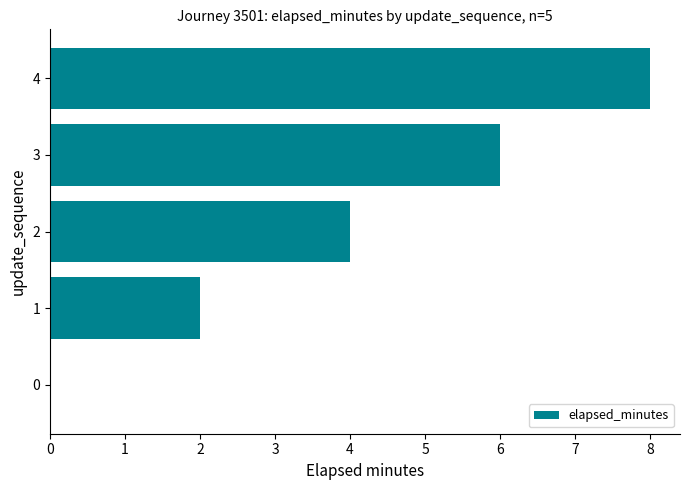

What is the approximate value at 2?

4